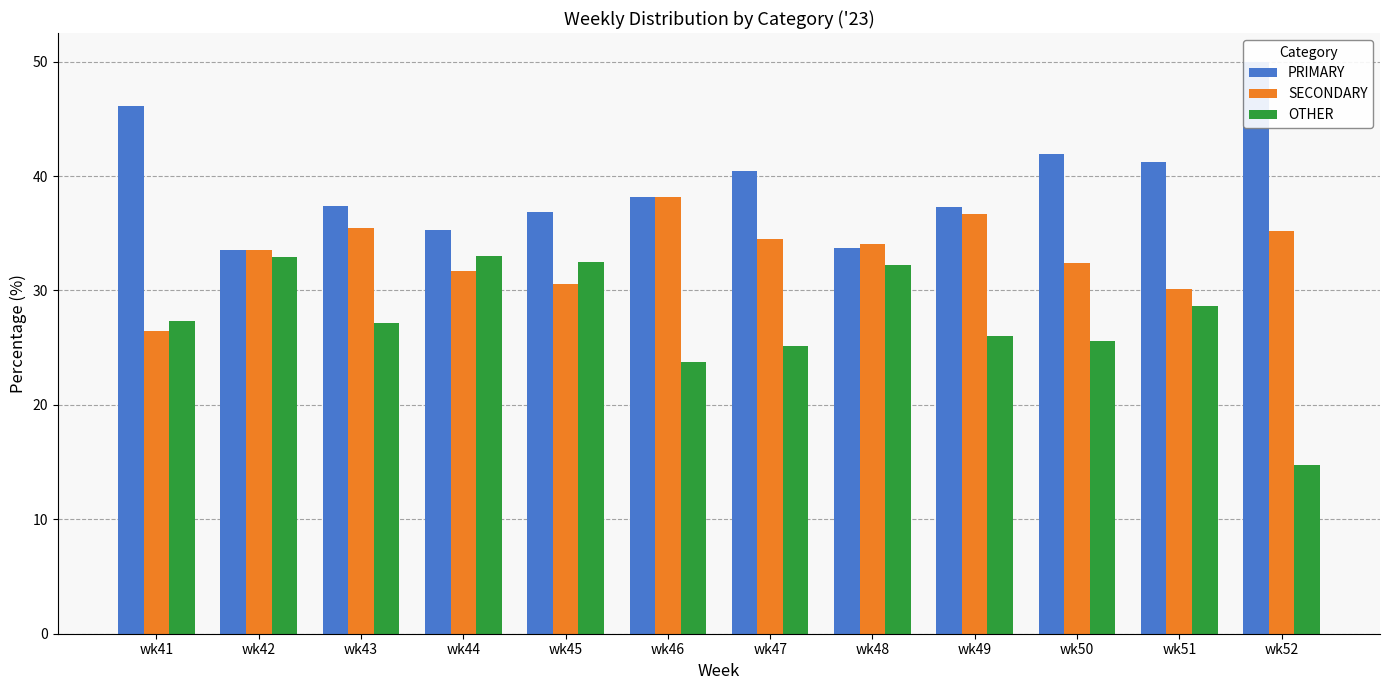

Which series has the widest spread of values?

OTHER